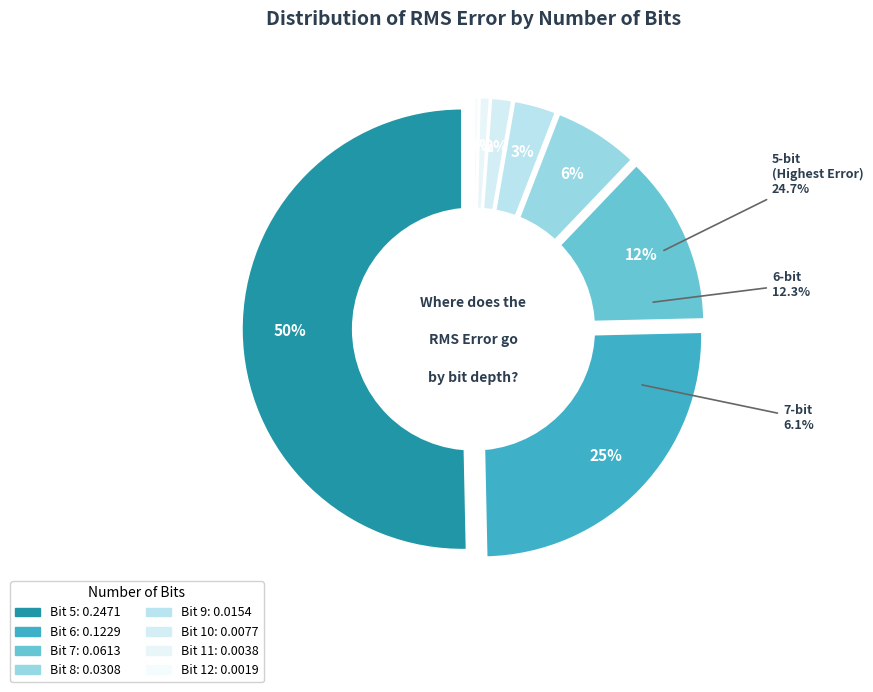

What percentage is the 9 slice, to the nearest percent?

3%